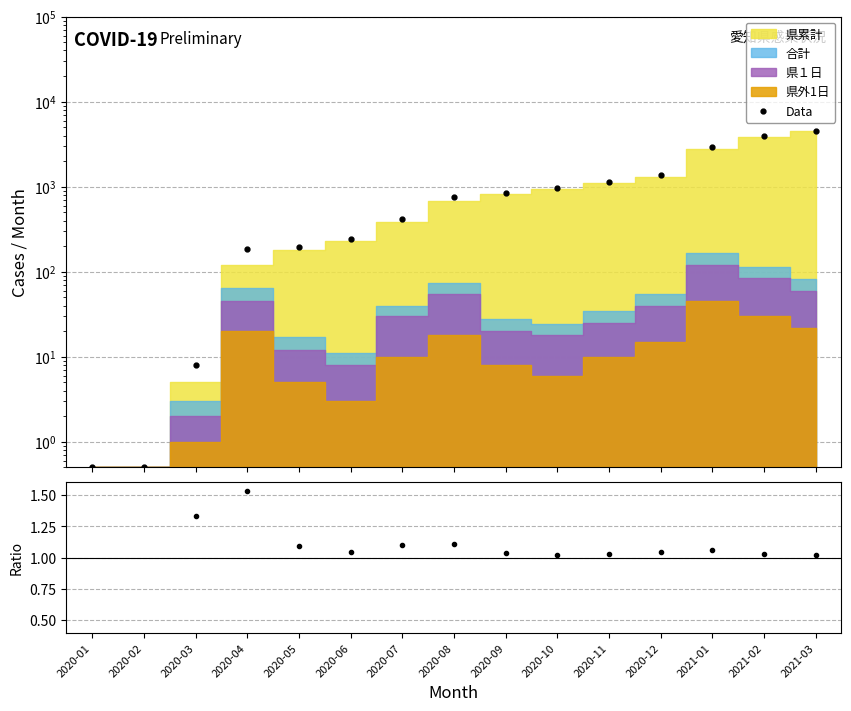

True or false: Data has more than 1 interior local peaks.

False